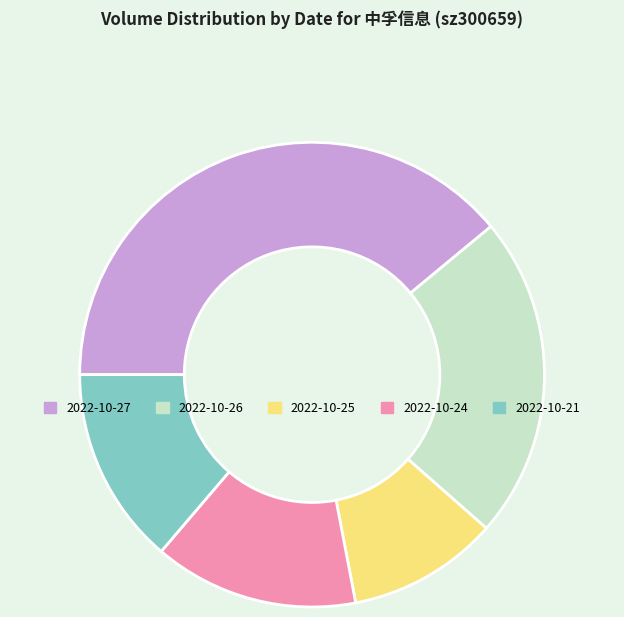

How many segments does this pie chart have?

5